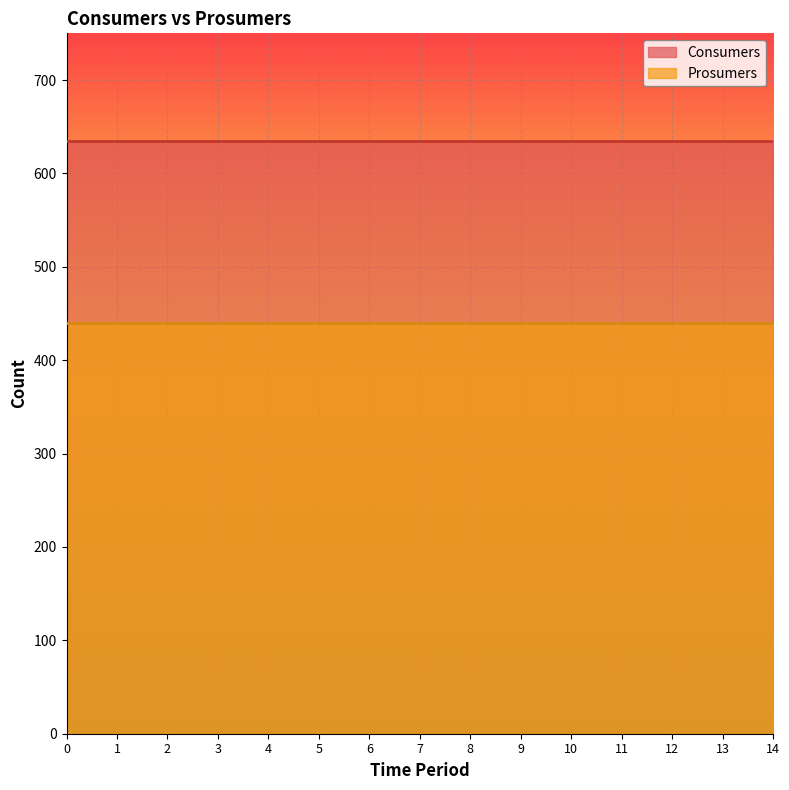

Reading left to right, extract all data points from this chart.

Consumers: 0=635	1=635	2=635	3=635	4=635	5=635	6=635	7=635	8=635	9=635	10=635	11=635	12=635	13=635	14=635
Prosumers: 0=440	1=440	2=440	3=440	4=440	5=440	6=440	7=440	8=440	9=440	10=440	11=440	12=440	13=440	14=440